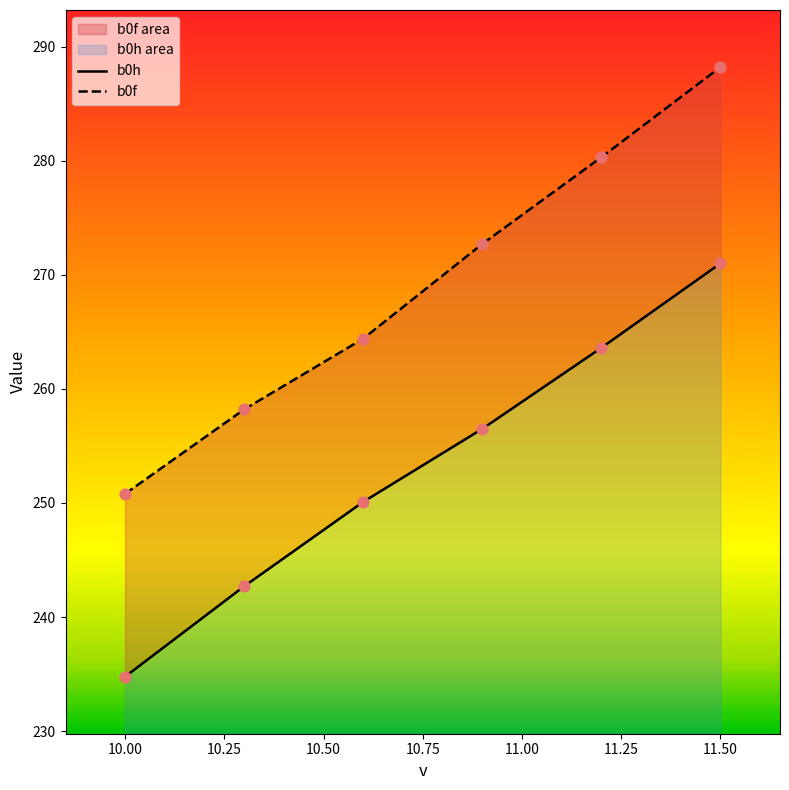

At which category is the sum across all series the highest?

11.5